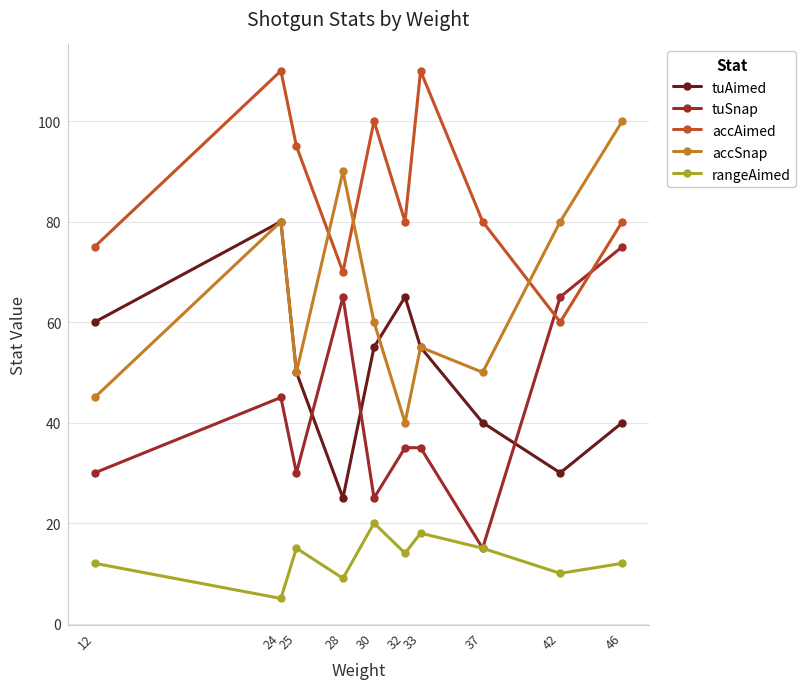

How many values in the rangeAimed series are below 14?

5